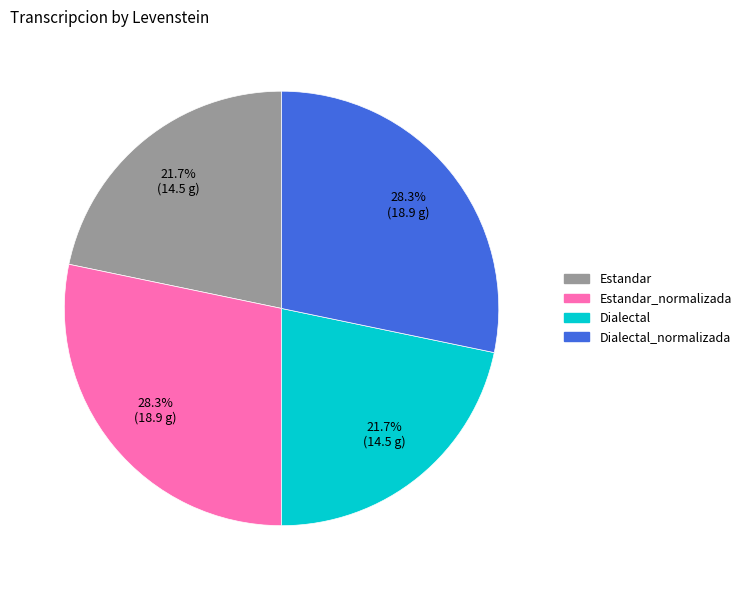

Is there any slice that represents more than half of the pie?

No